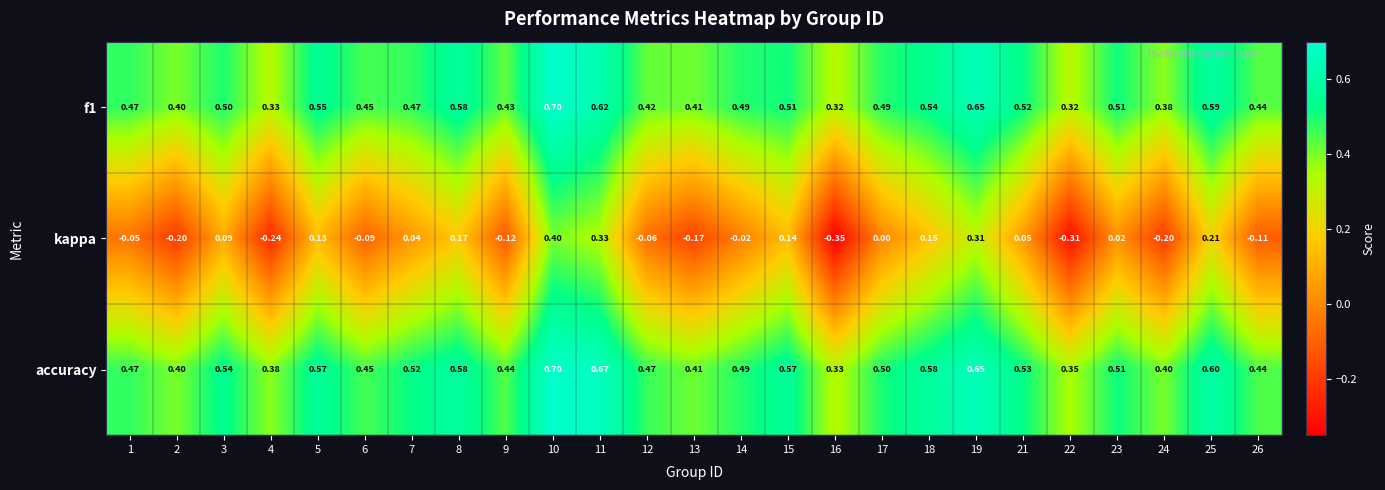

Which series has the largest range (max minus min)?

kappa